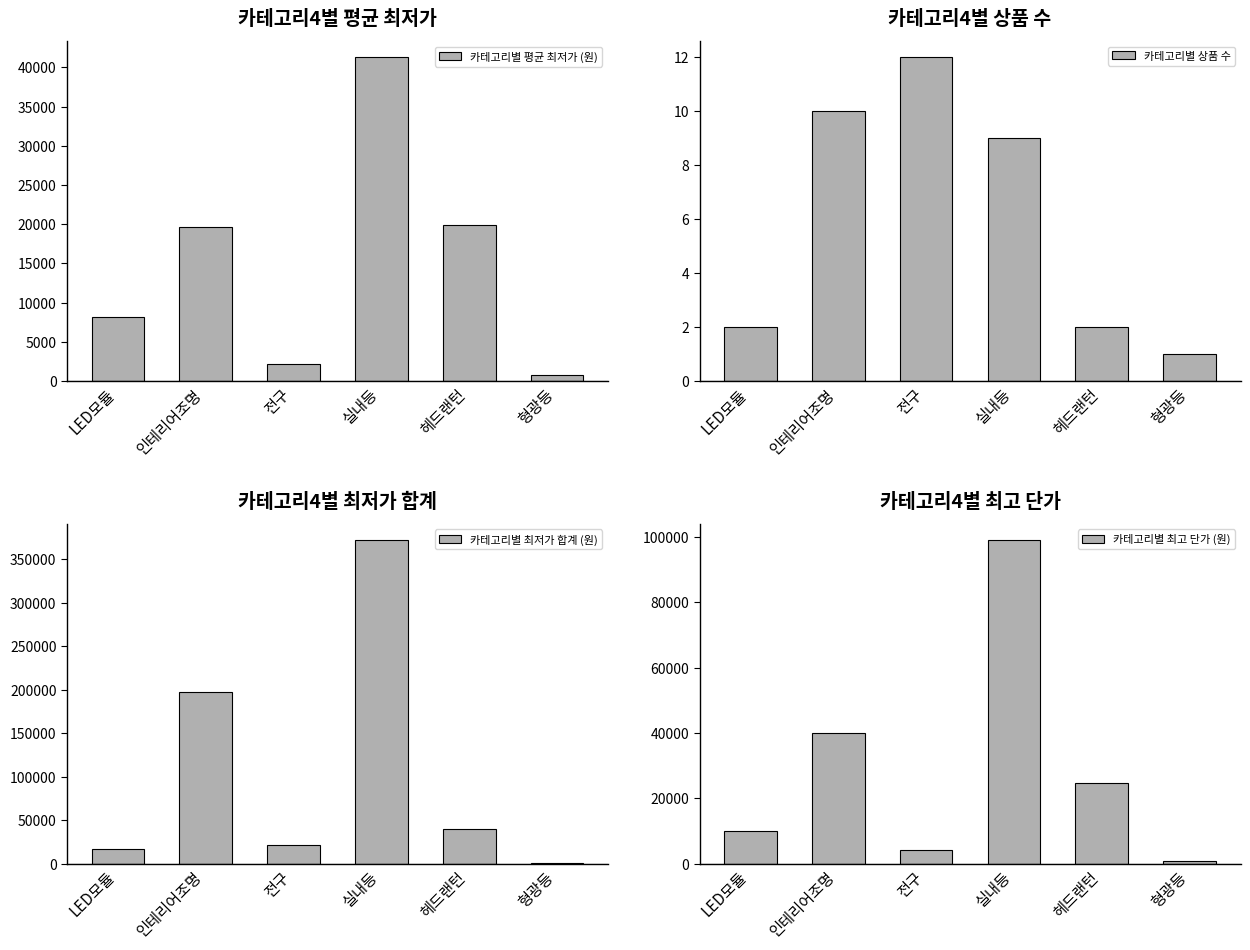

What is the average value of the 카테고리별 상품 수 series?

6